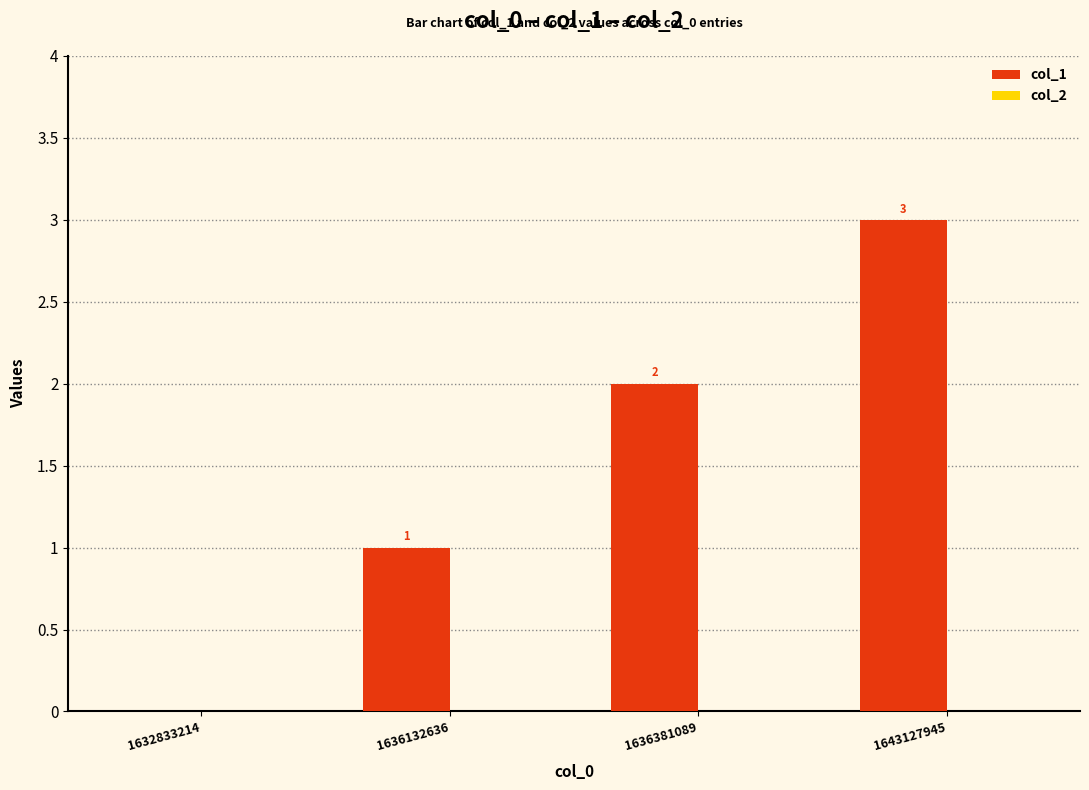

Are the bars horizontal?

No